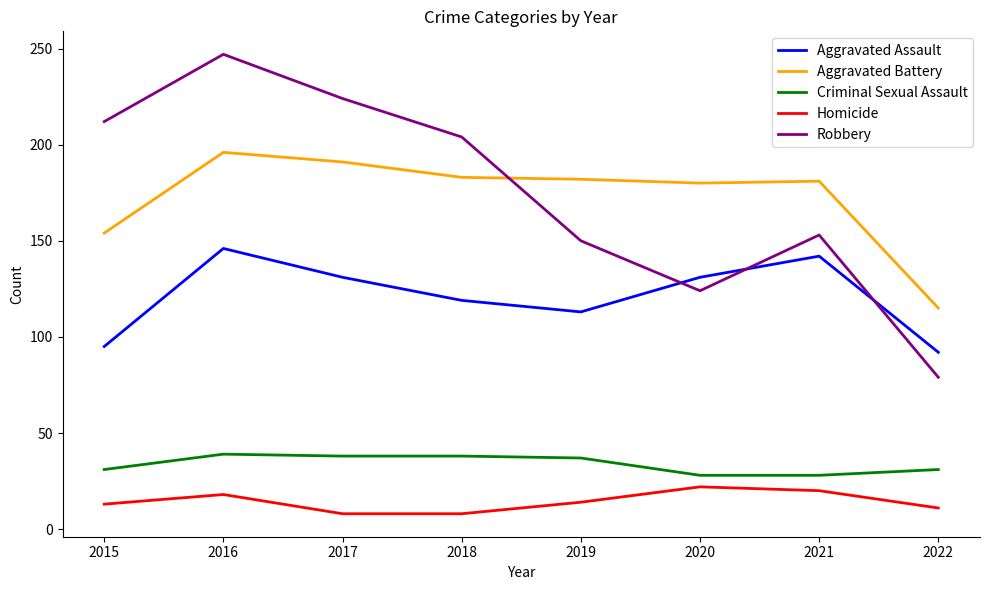

At which category does Aggravated Assault reach its first local peak?

2016